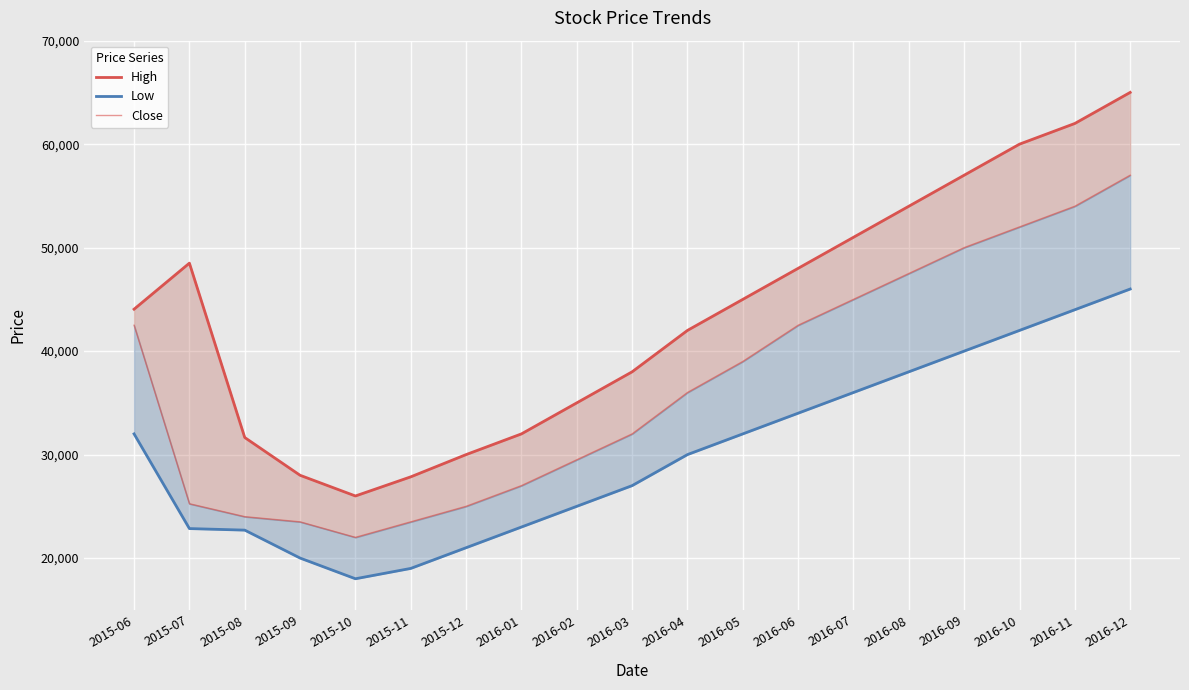

Which series has the largest total across all categories?

High